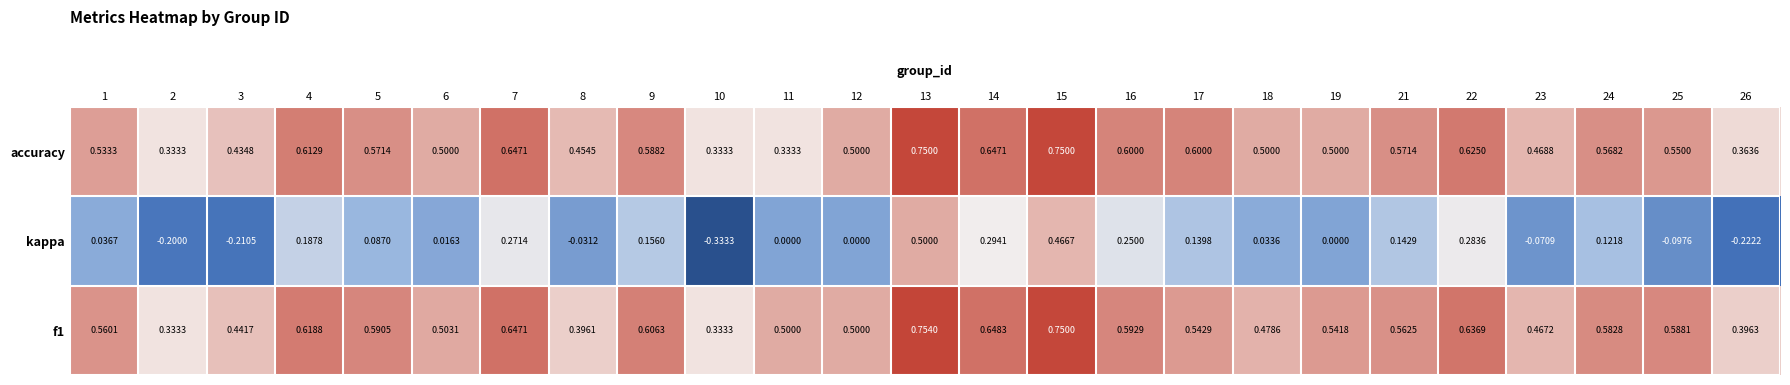

Which series has the largest range (max minus min)?

kappa